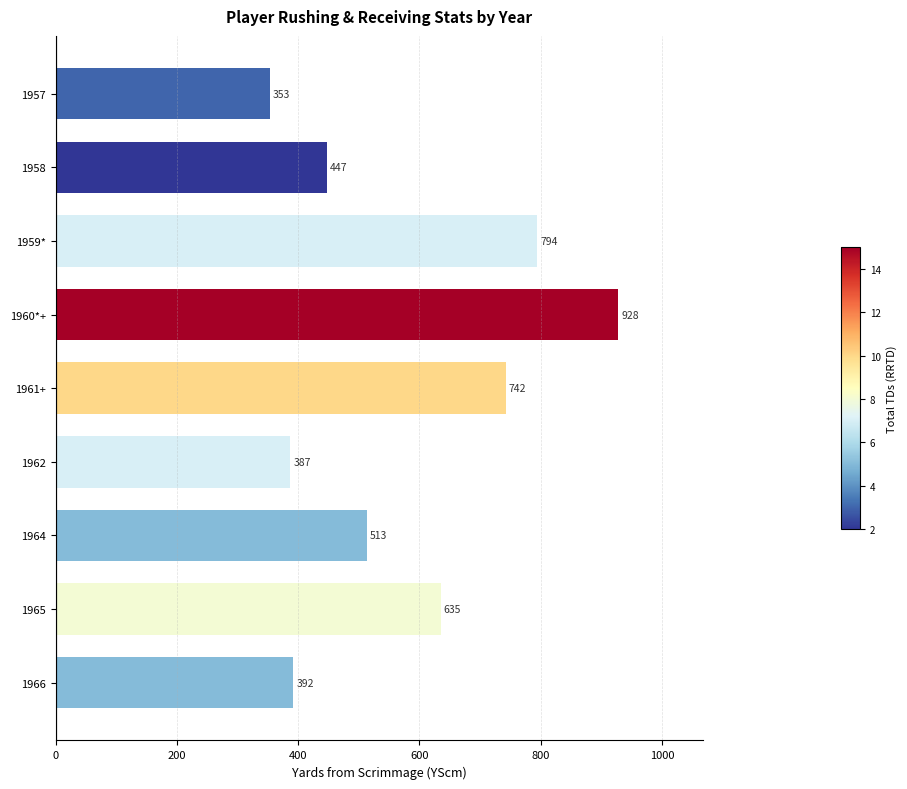

What is the sum of all values?

5191